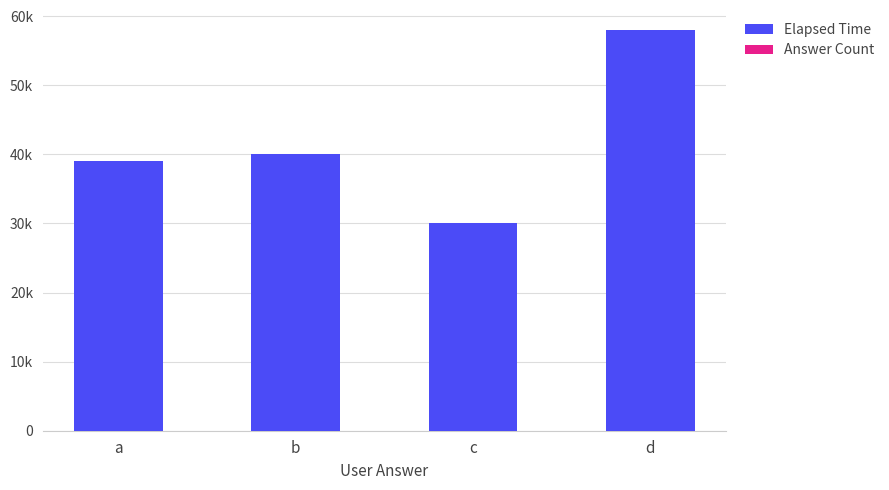

What is the value of the Answer Count bar at the 2nd from the left?

1